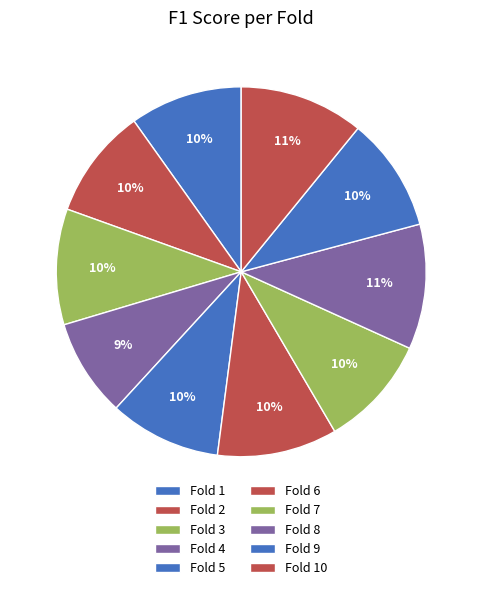

Between Fold 4 and Fold 5, which is larger?

Fold 5